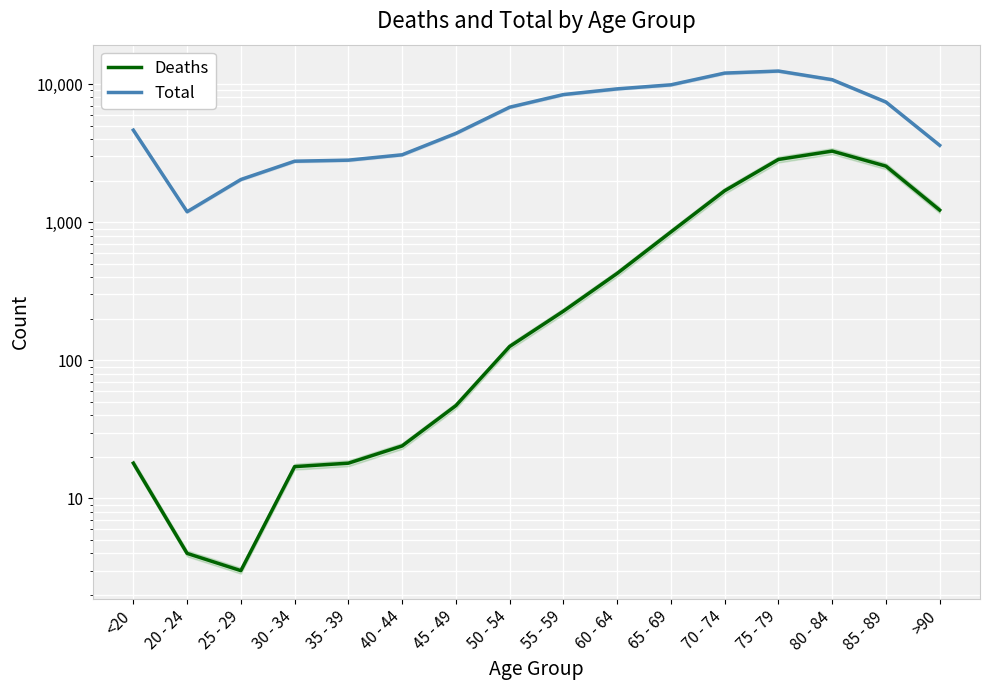

How many interior local peaks does the Total series have?

1